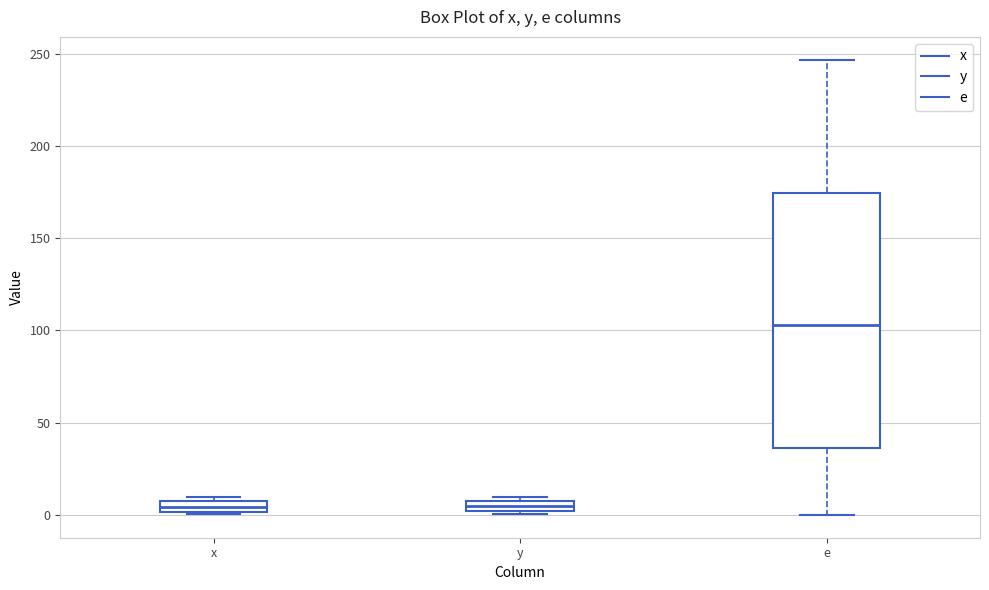

Which box's median line is the highest?

e